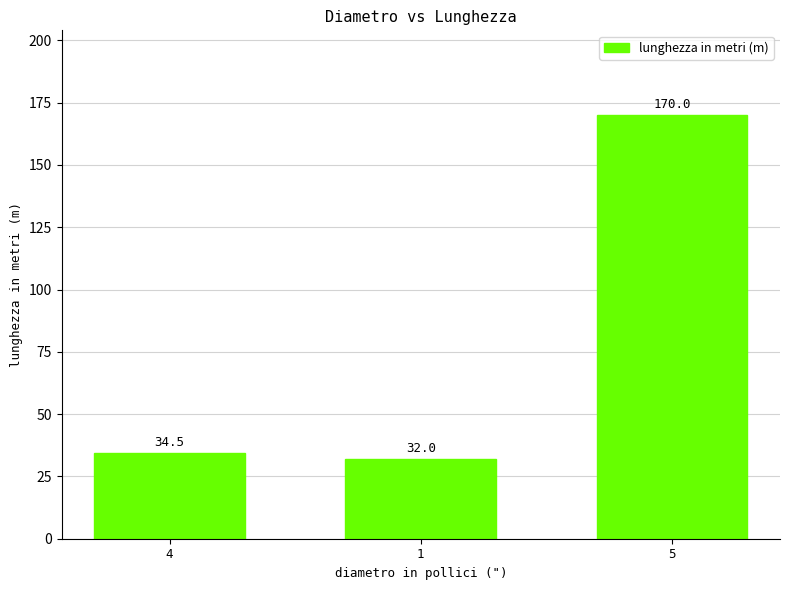

List the labels in order of value, largest first.

5, 4, 1